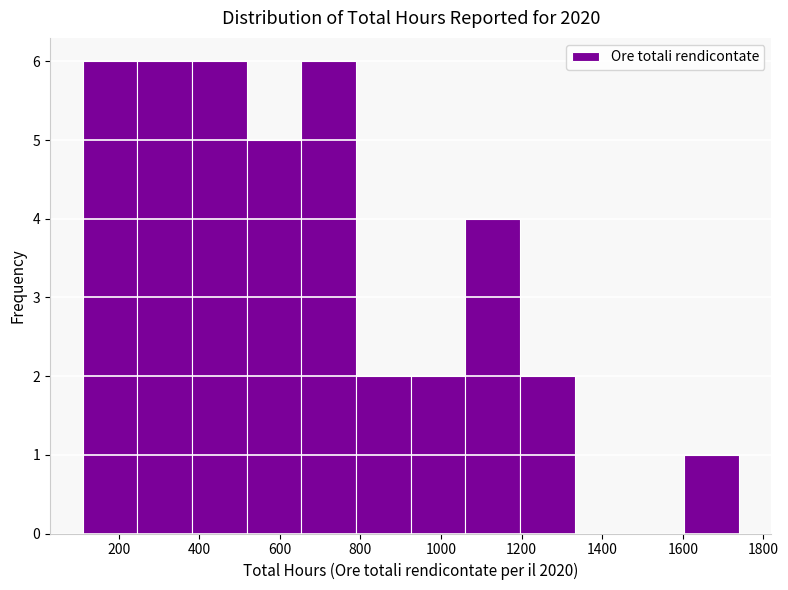

Reading left to right, list every bar in this chart as the range it spans on the x-axis followed by its height. Neither the bar edges nor the heights are printed on the chart, so give them approximately, as read against the axes.

120 to 240: 6
240 to 380: 6
380 to 520: 6
520 to 660: 5
660 to 780: 6
780 to 920: 2
920 to 1060: 2
1060 to 1200: 4
1200 to 1340: 2
1340 to 1460: 0
1460 to 1600: 0
1600 to 1740: 1